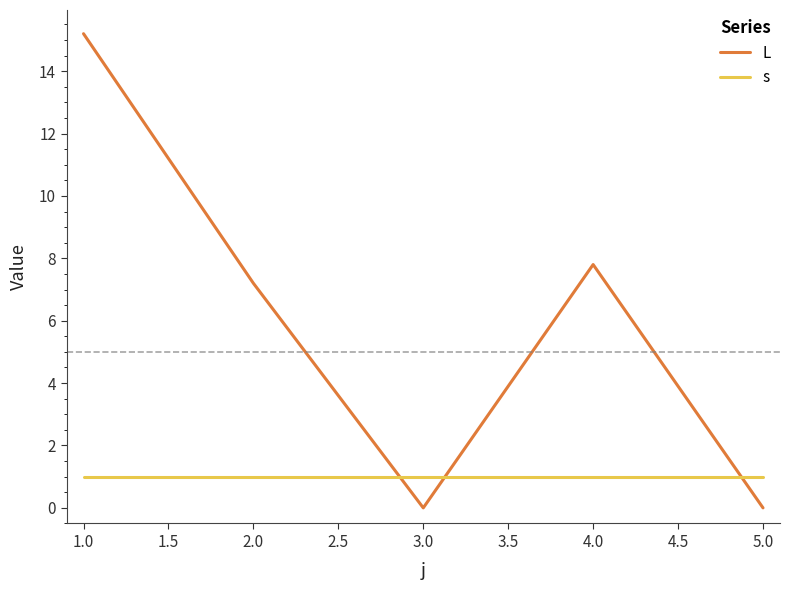

List the series in order of their peak value, lowest first.

s, L